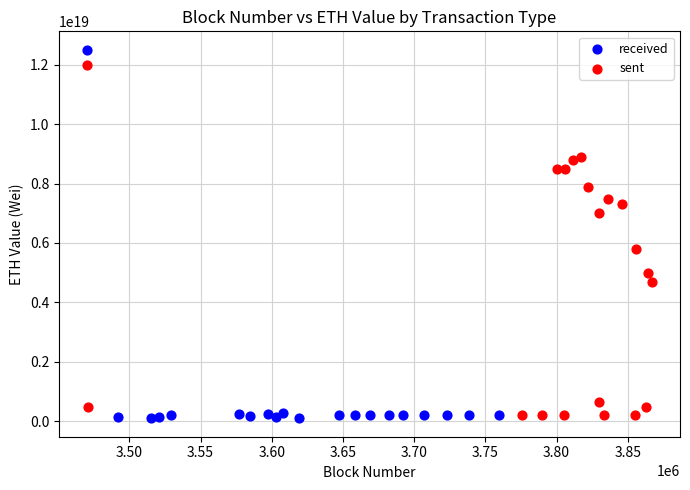

Which series contains the highest Y value?

received